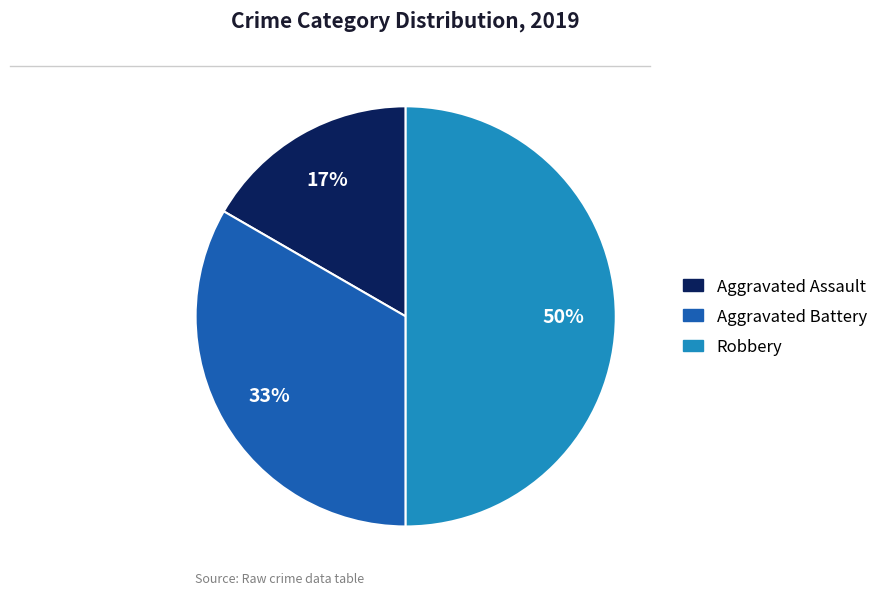

To the nearest percent, what percentage of the pie is Aggravated Assault?

17%